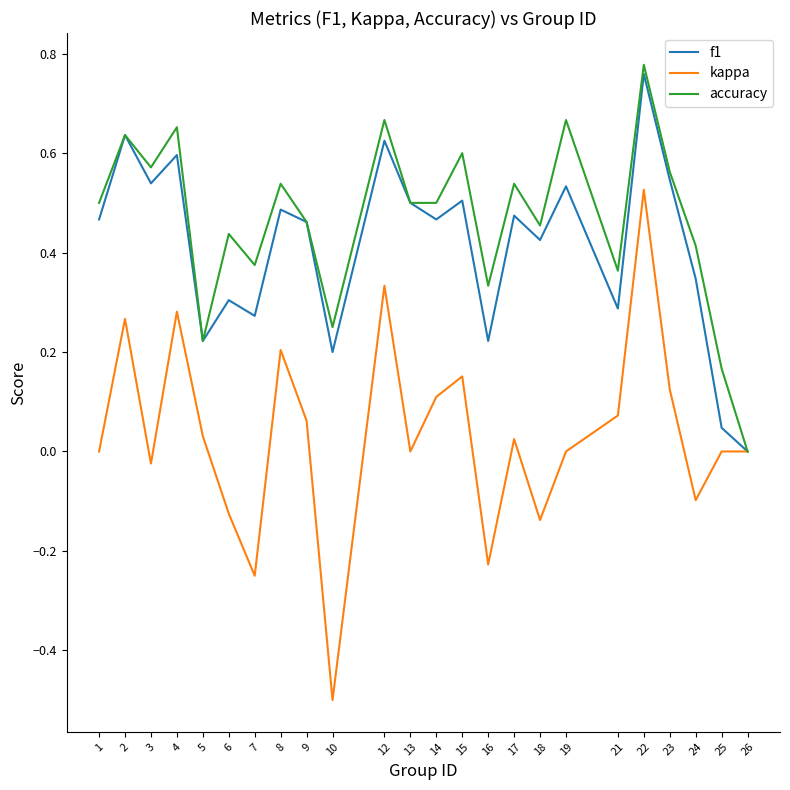

Where is the first local maximum for accuracy?

2